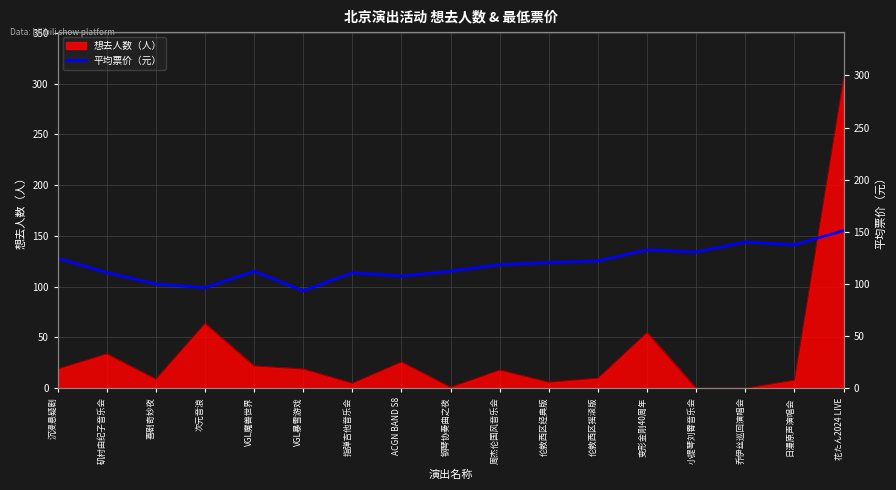

What is the label of the 6th point from the right?

伦敦西区摇滚版